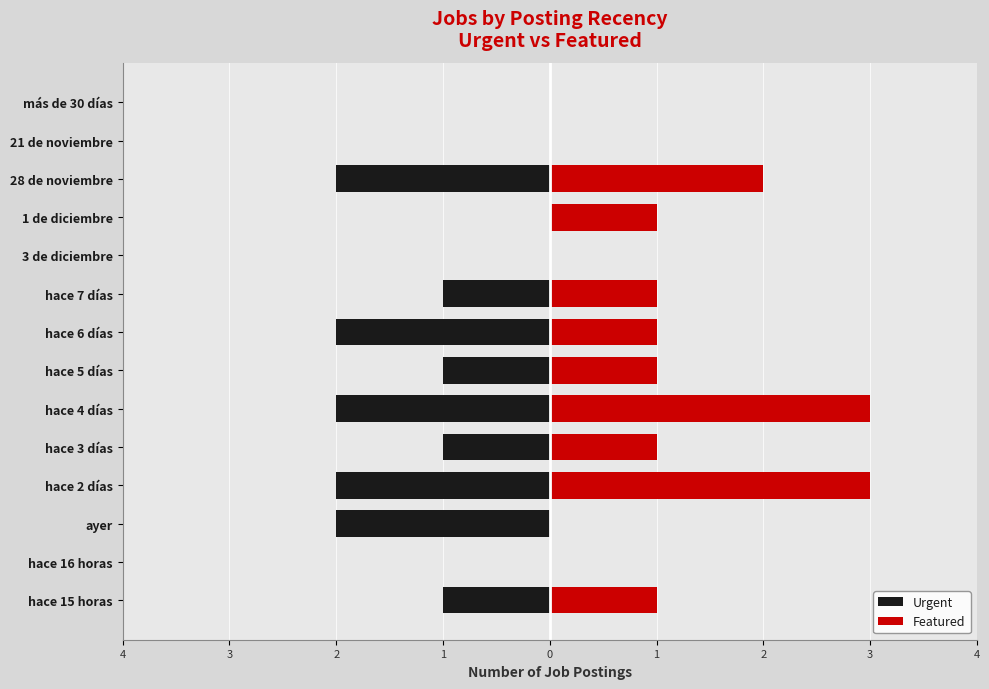

Reading right to left, transcribe all the data shown in this chart.

Urgent: 0	0	-2	0	0	-1	-2	-1	-2	-1	-2	-2	0	-1
Featured: 0	0	2	1	0	1	1	1	3	1	3	0	0	1